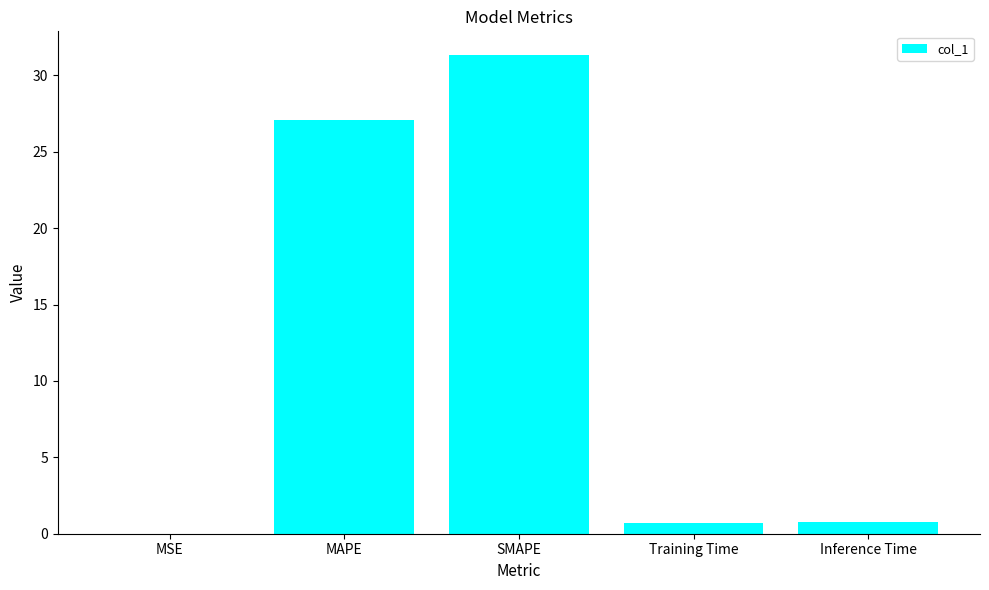

Between MSE and SMAPE, which is larger?

SMAPE